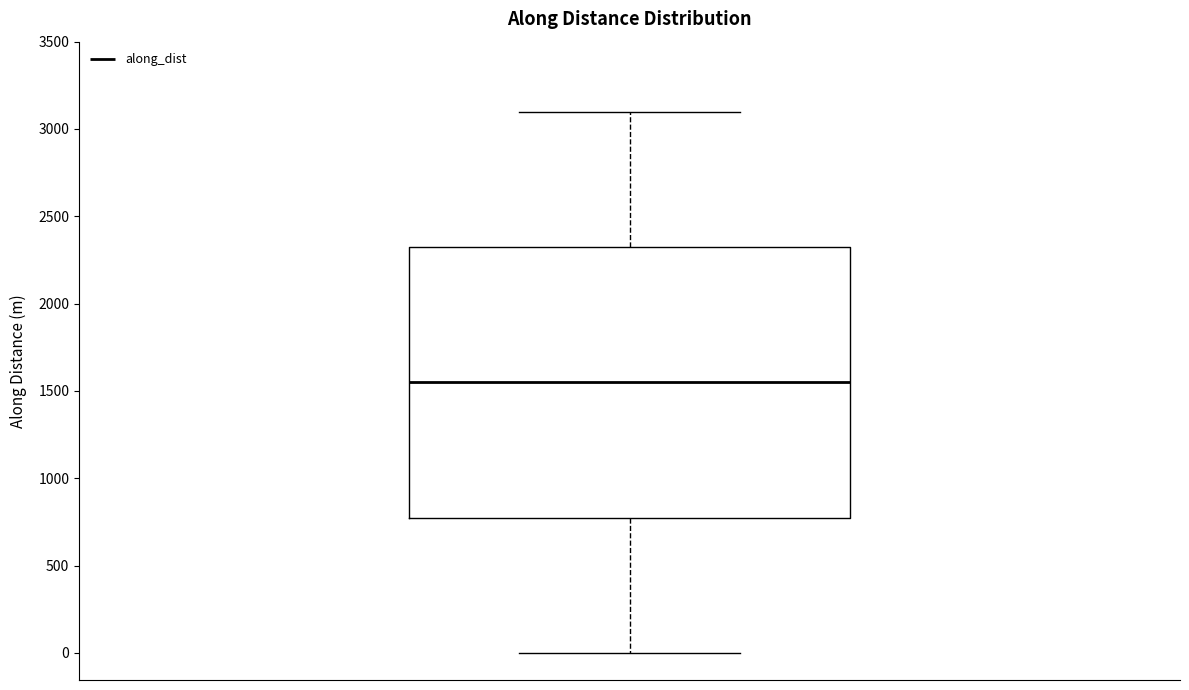

Read this box plot against the y-axis: the position of the median line, the range covered by the box, and the ends of both whiskers. The values are not printed on the chart, so give them approximately, as read against the axis.

median 1550, box 800 to 2300, whiskers 0 to 3100